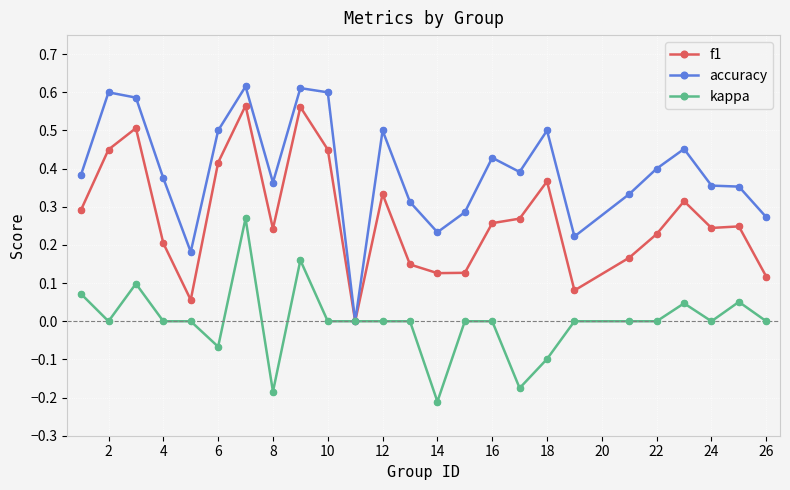

Which series has the largest range (max minus min)?

accuracy